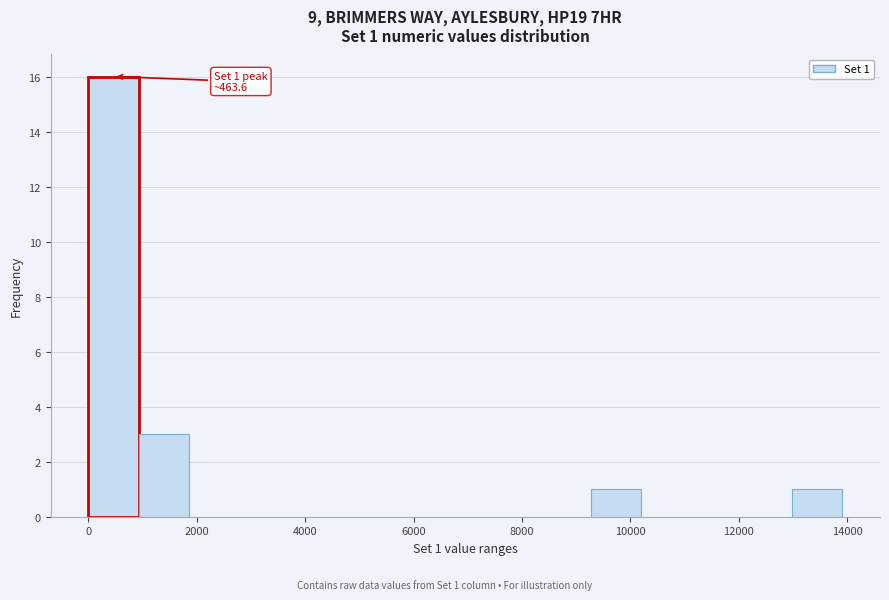

Which range on the x-axis has the tallest bar?

0 to 1000